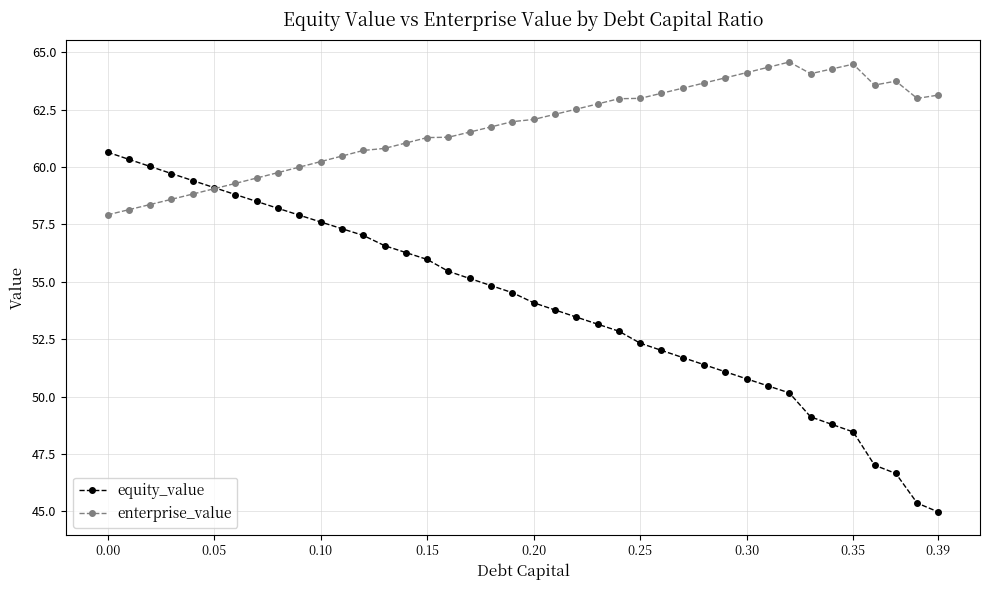

What is the value of the enterprise_value point at the 13th from the left?

60.7